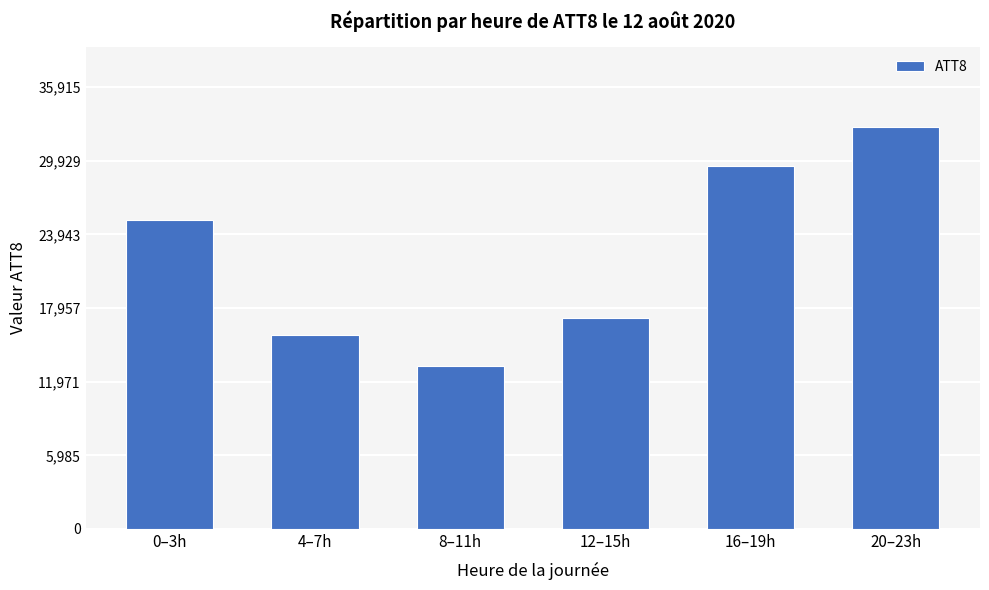

Reading left to right, extract all data points from this chart.

0–3h=25150	4–7h=15800	8–11h=13225	12–15h=17150	16–19h=29550	20–23h=32650